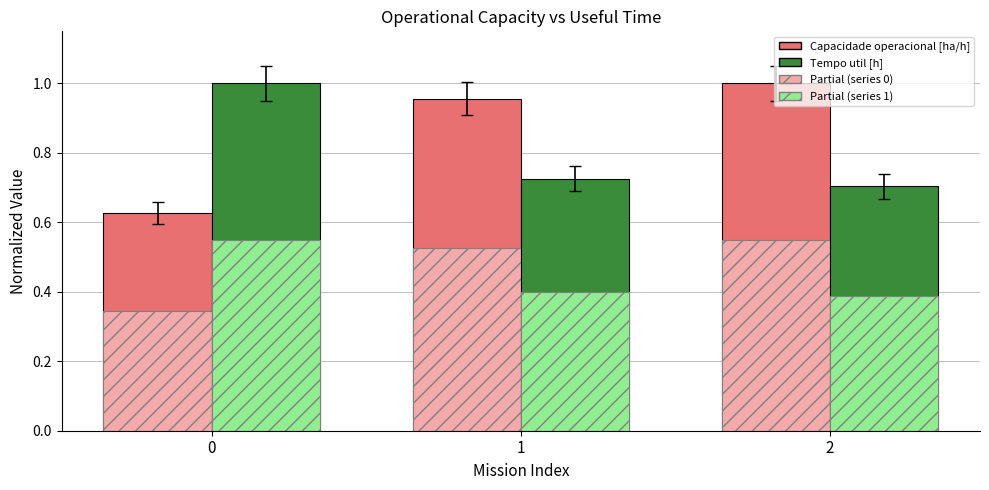

Does the chart contain any negative values?

No